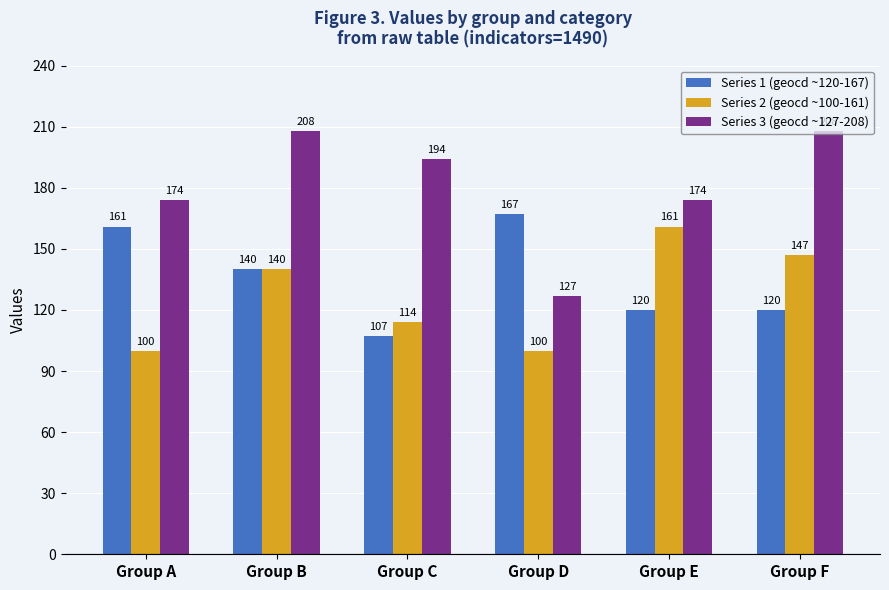

What is the difference between the Series 2 (geocd ~100-161) values at Group A and Group F?

47